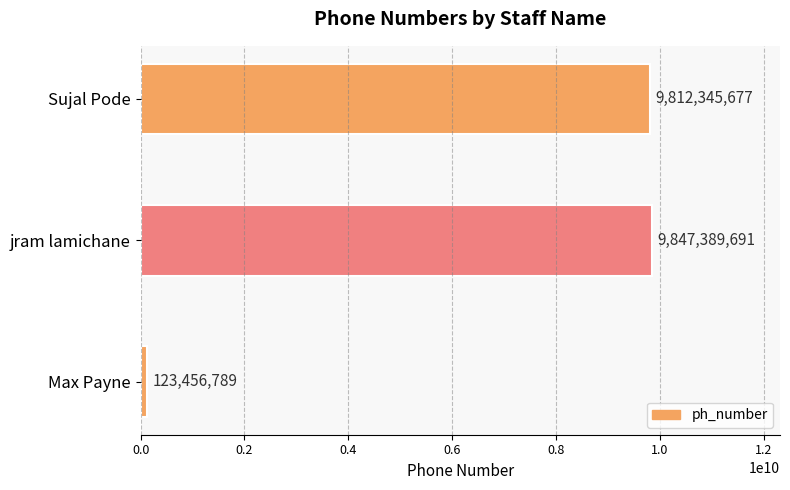

What is the sum of all values?

19783192157